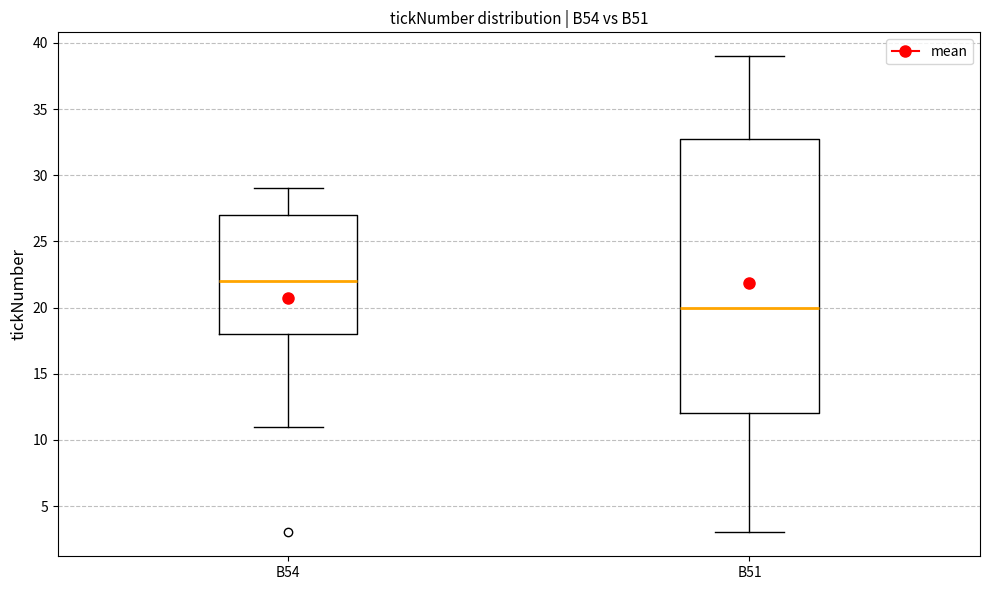

Comparing the boxes themselves (not the whiskers), which one is the tallest?

B51